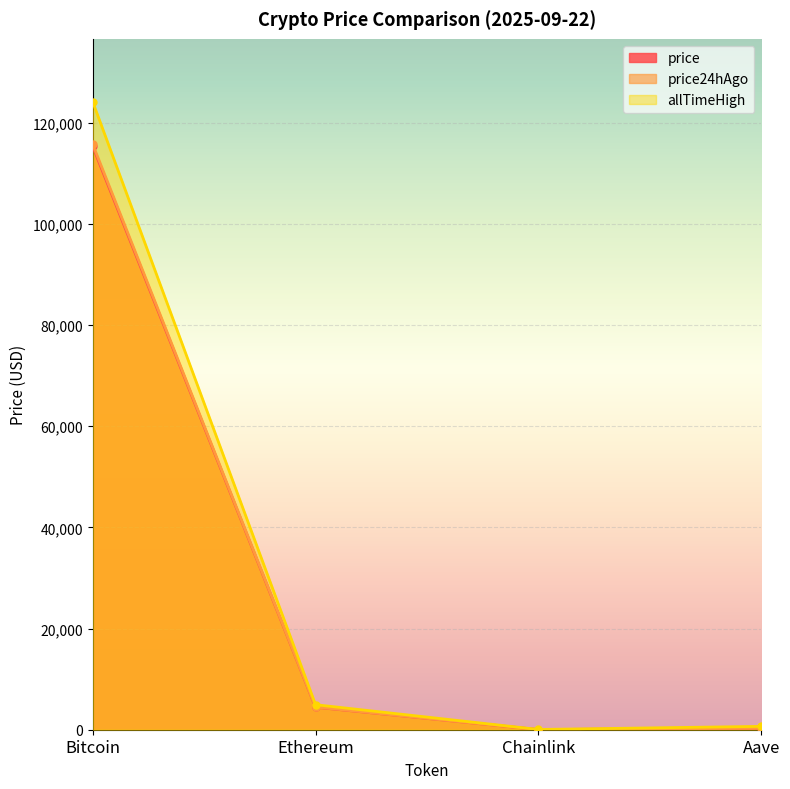

Read the allTimeHigh value at Bitcoin.

124128.0